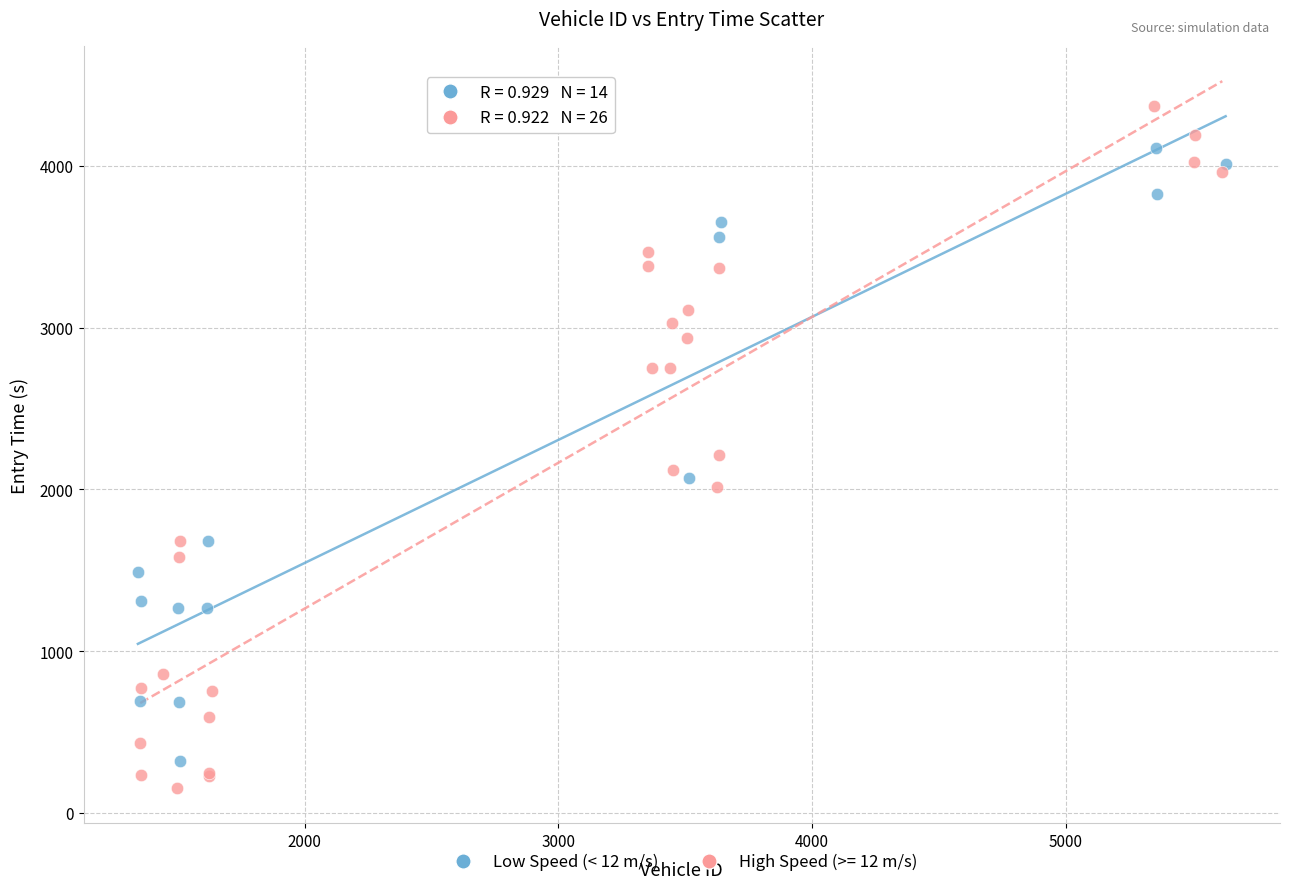

Which series has the largest Y range (max minus min)?

High Speed (>= 12 m/s)